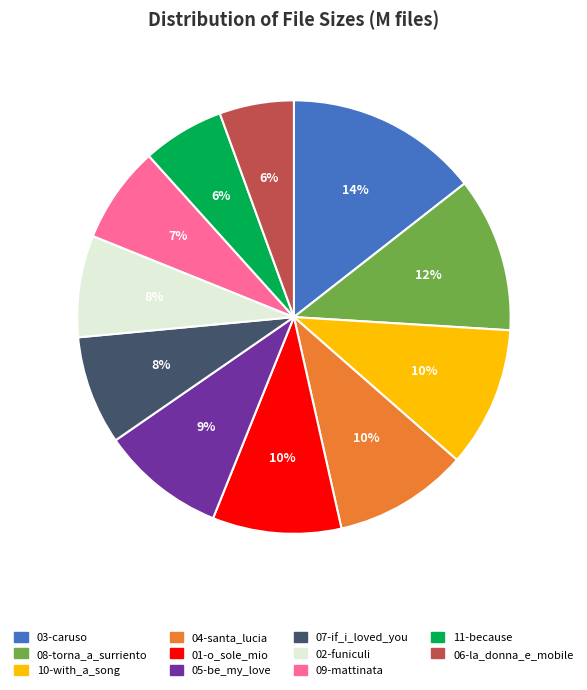

To the nearest percent, what is the average slice percentage?

9%